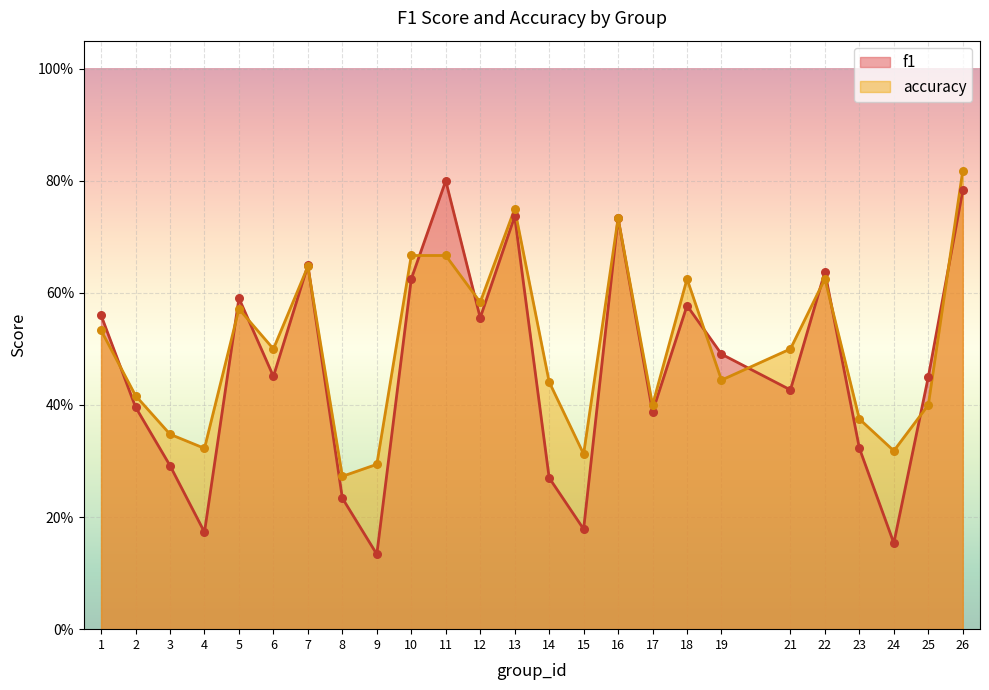

Which series has the largest total across all categories?

accuracy